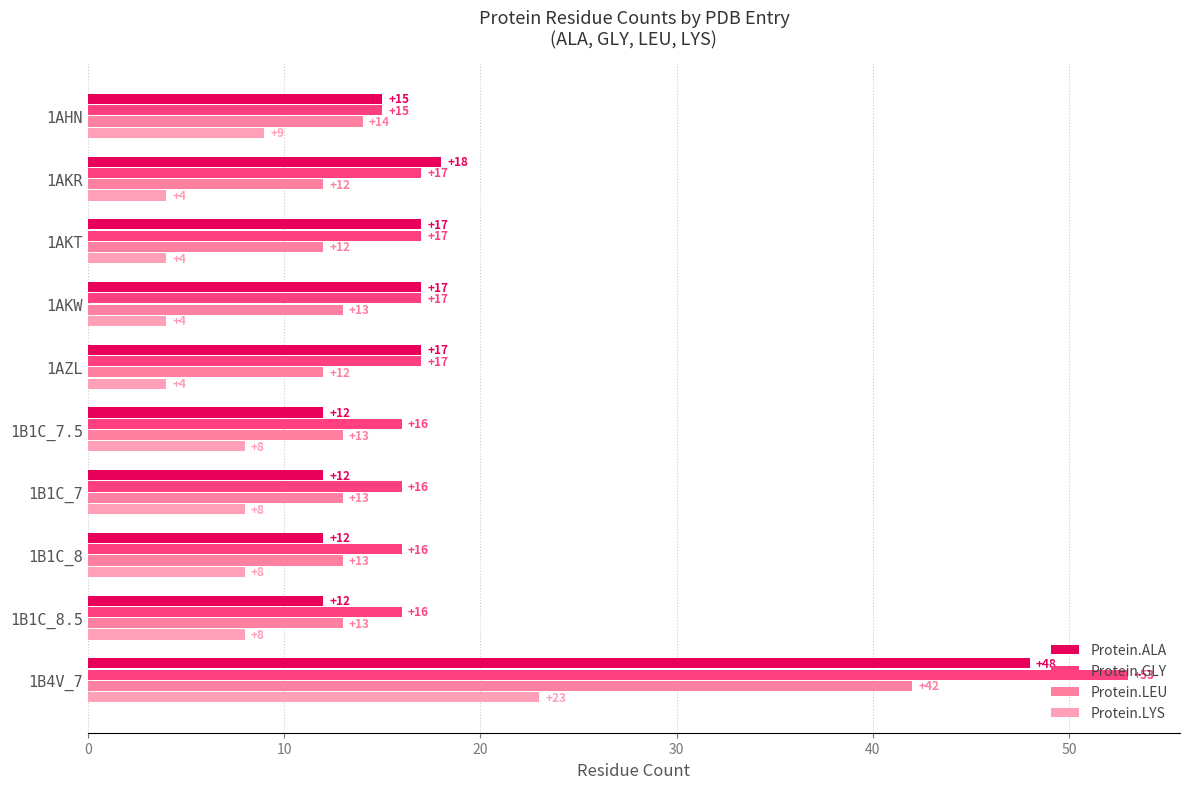

What is the lowest value of the Protein.LEU series?

12